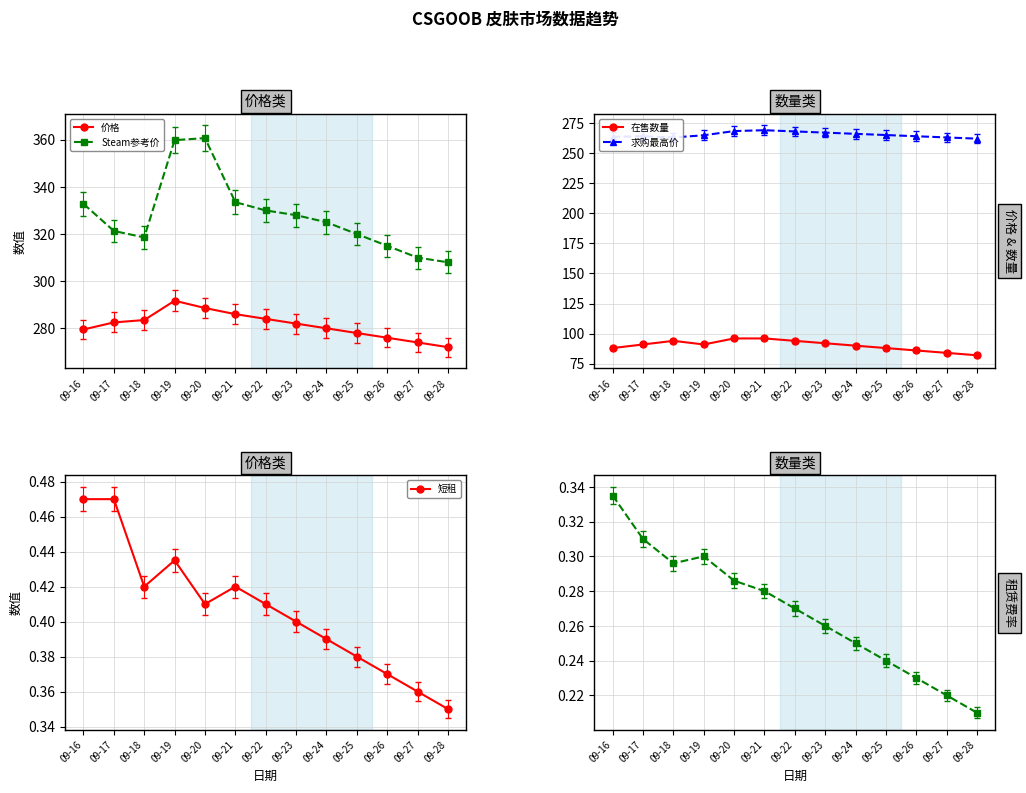

What is the highest value of the 短租 series?

0.5